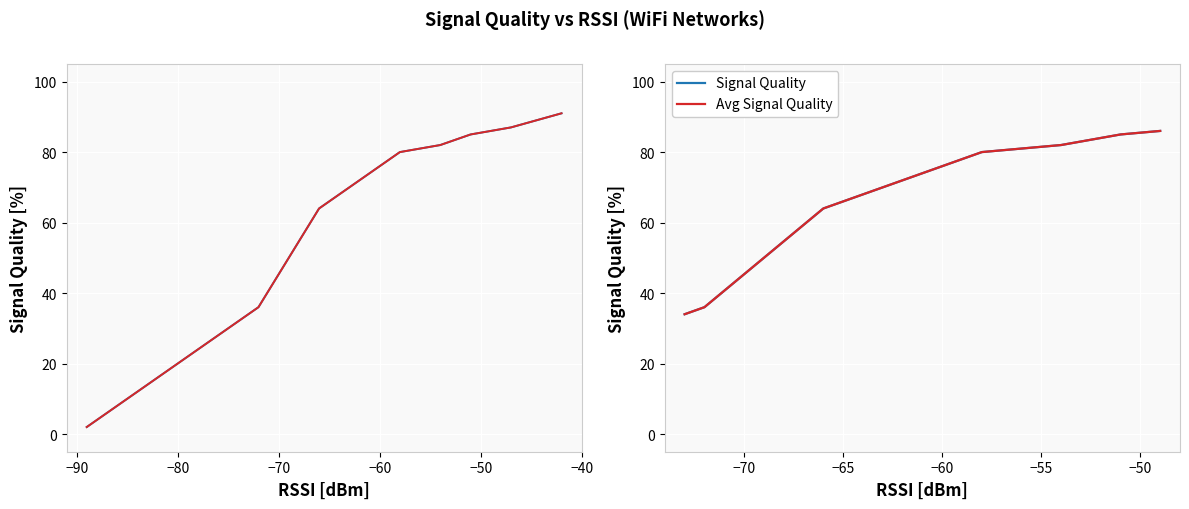

Is the value of Avg Signal Quality at 11 greater than the value of Signal Quality at −60?

No